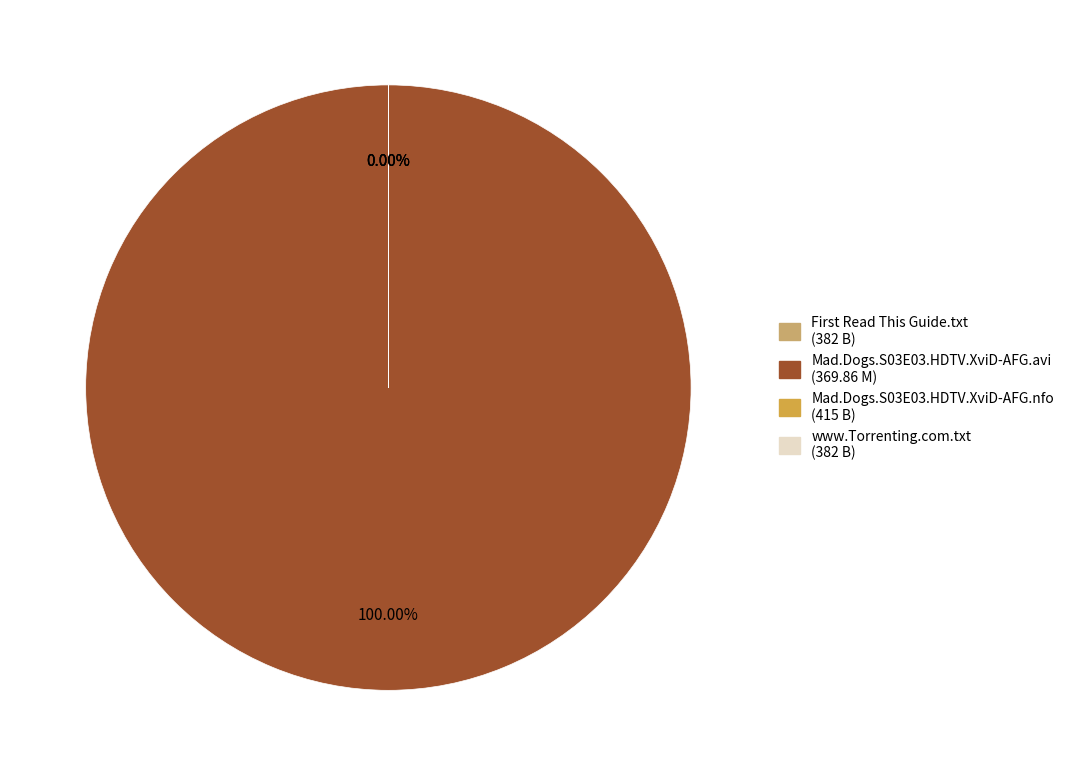

To the nearest percent, what is the average slice percentage?

25%